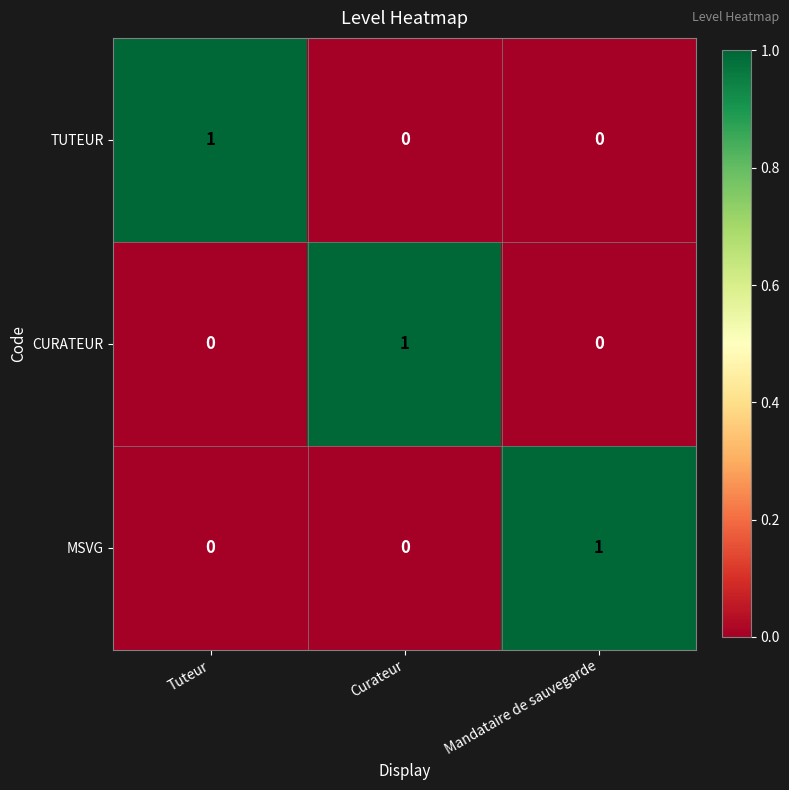

True or false: CURATEUR has a value of -1 at Tuteur.

False